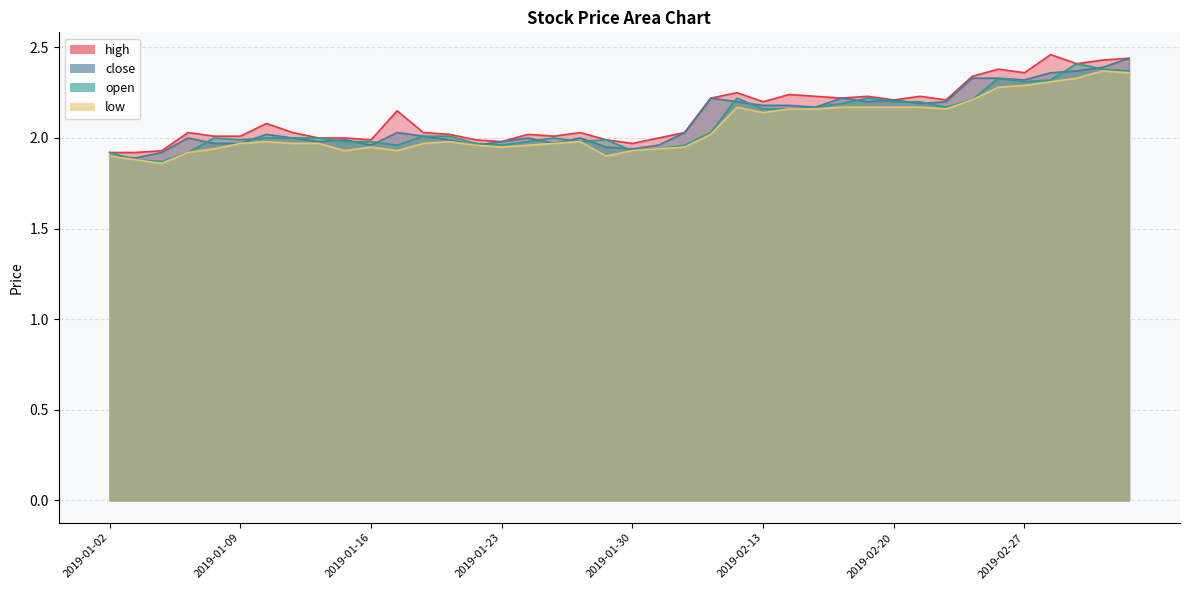

In high, how many points are higher than both neighbors (excluding endpoints)?

11